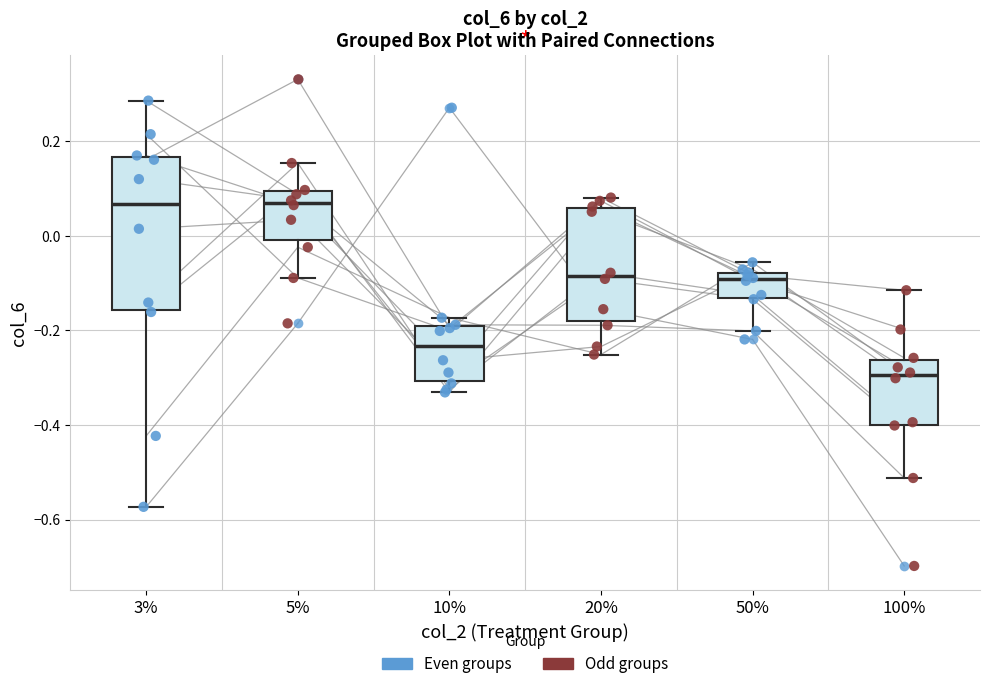

Reading left to right, read every box against the y-axis: the position of its median line, the range the box covers, and the ends of its whiskers. The values are not printed on the chart, so give them approximately, as read against the axis.

3%: median 0.06, box -0.16 to 0.16, whiskers -0.58 to 0.28
5%: median 0.08, box 0.00 to 0.10, whiskers -0.08 to 0.16
10%: median -0.24, box -0.30 to -0.18, whiskers -0.34 to -0.18 (just above the box's upper edge)
20%: median -0.08, box -0.18 to 0.06, whiskers -0.26 to 0.08
50%: median -0.10, box -0.14 to -0.08, whiskers -0.20 to -0.06
100%: median -0.30, box -0.40 to -0.26, whiskers -0.52 to -0.12